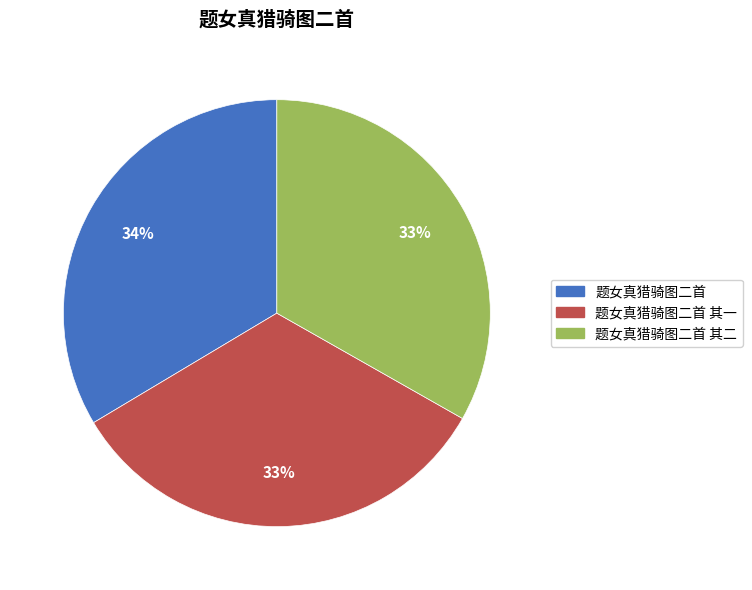

Does any single category account for the majority?

No